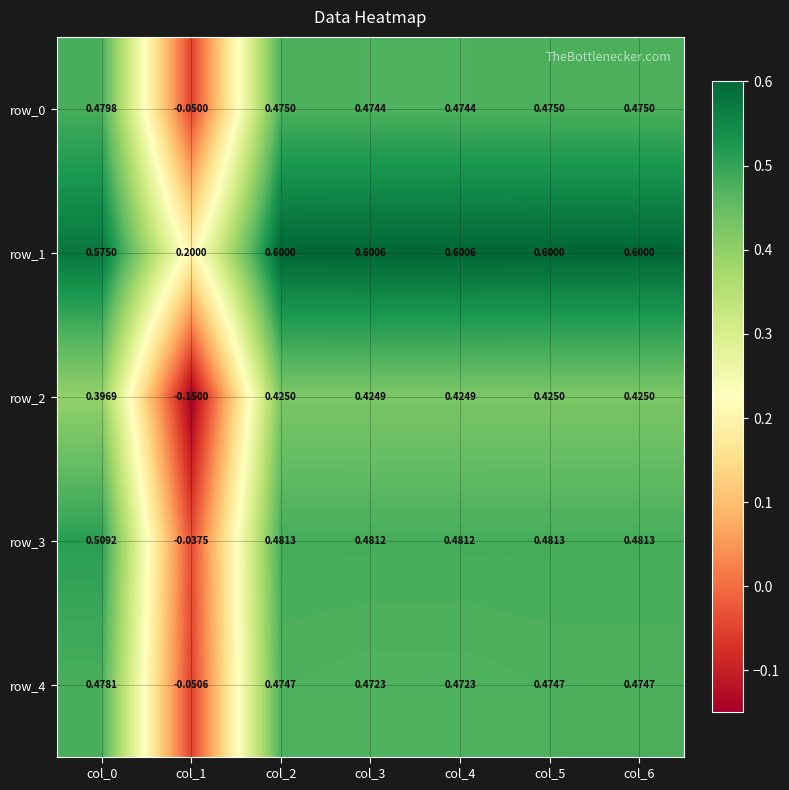

Is the value of row_2 at col_3 greater than the value of row_3 at col_5?

No